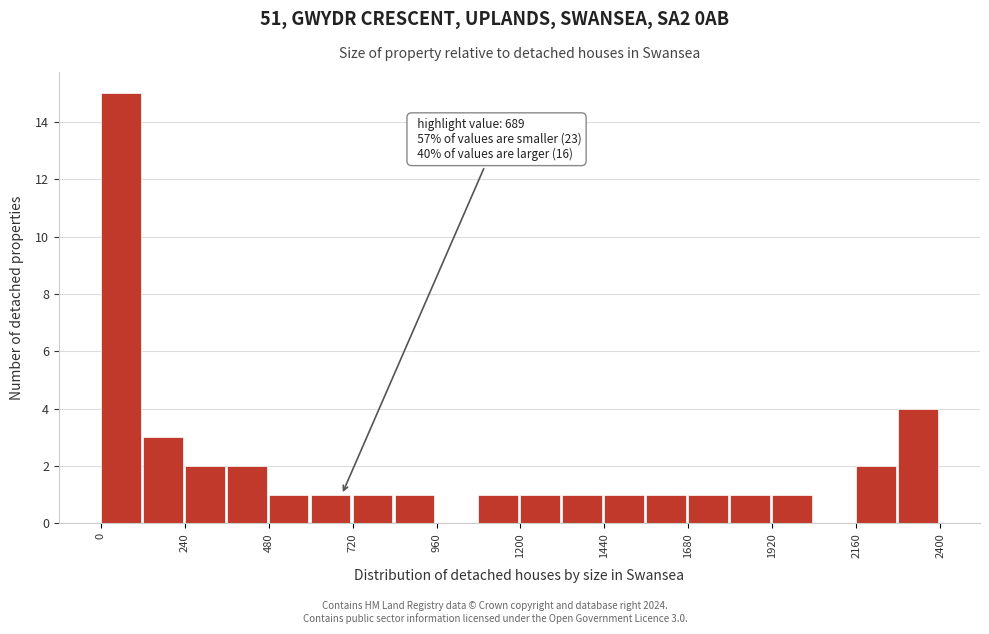

Around what value on the x-axis is the tallest bar? Give the approximate position of its centre, as read against the axis.

50